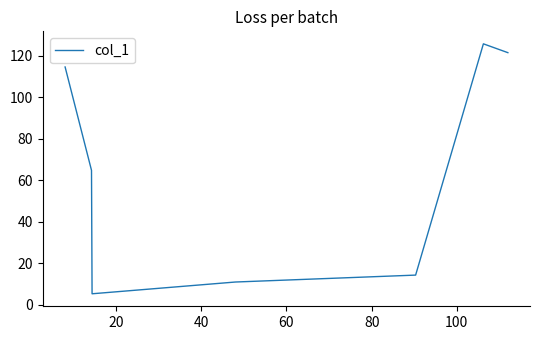

What is the maximum value shown in the chart?

125.8